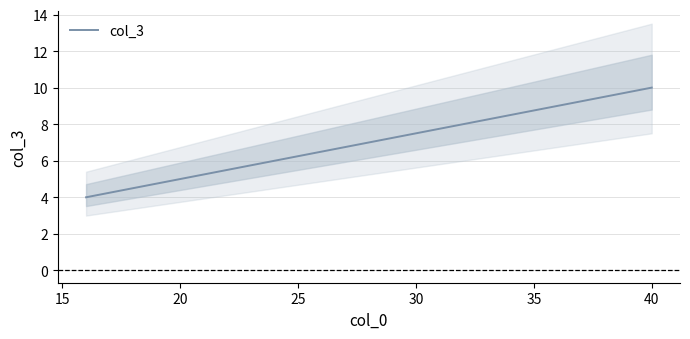

Does the chart have visible grid lines?

Yes